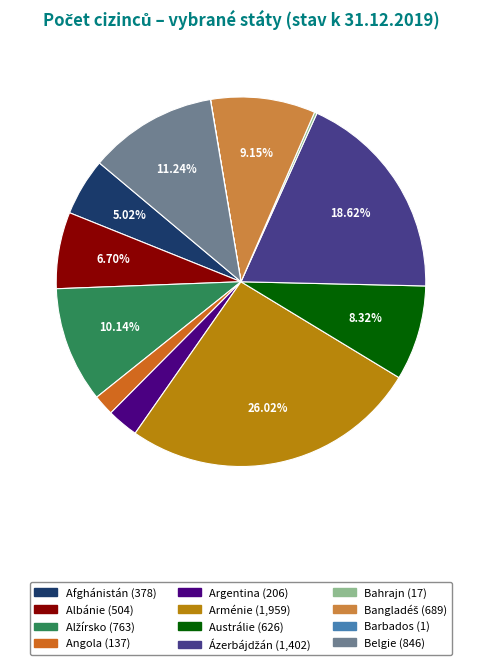

Which has a higher value, Angola or Afghánistán?

Afghánistán